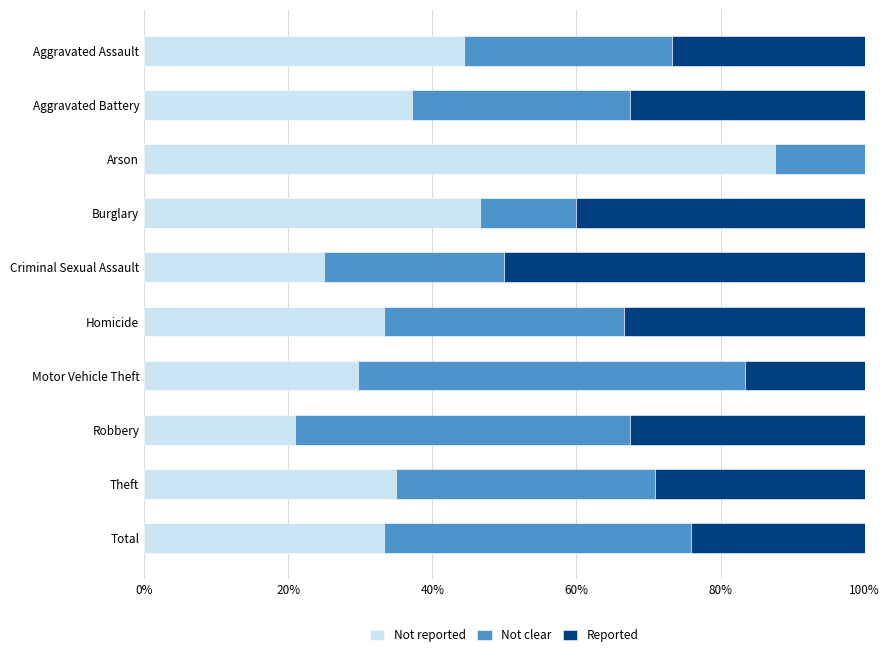

Read the Not reported value at Motor Vehicle Theft.

29.7